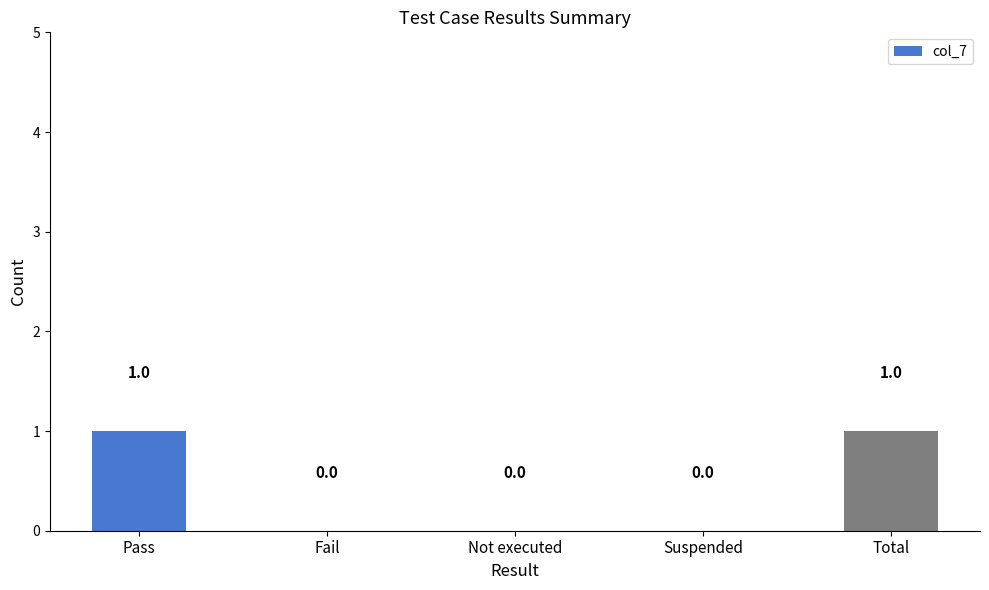

Is it true that the value at Total is 0?

False